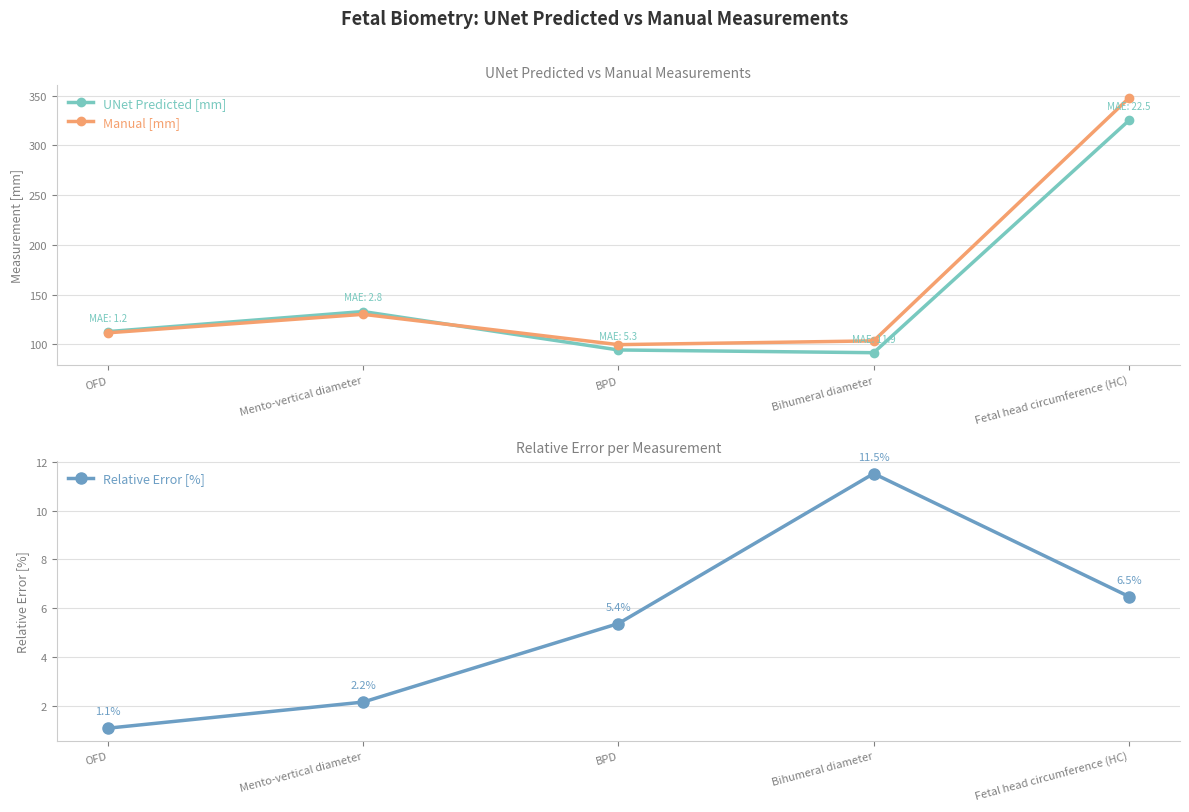

In Relative Error [%], how many points are higher than both neighbors (excluding endpoints)?

1